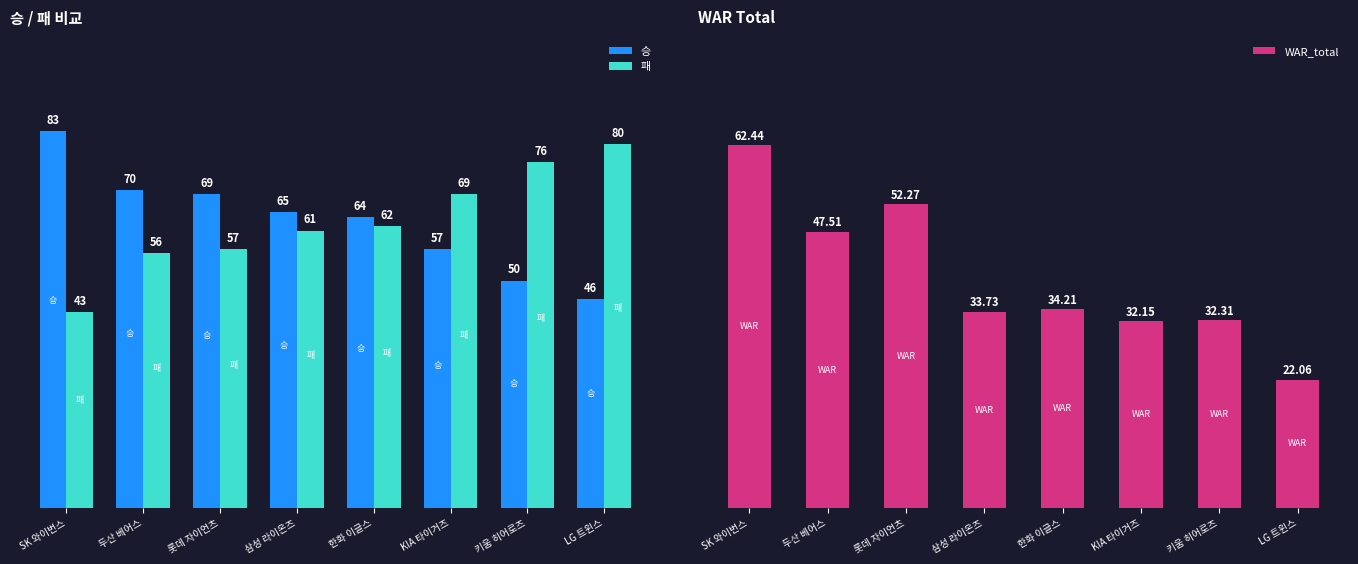

What is the sum of all WAR_total values?

316.7